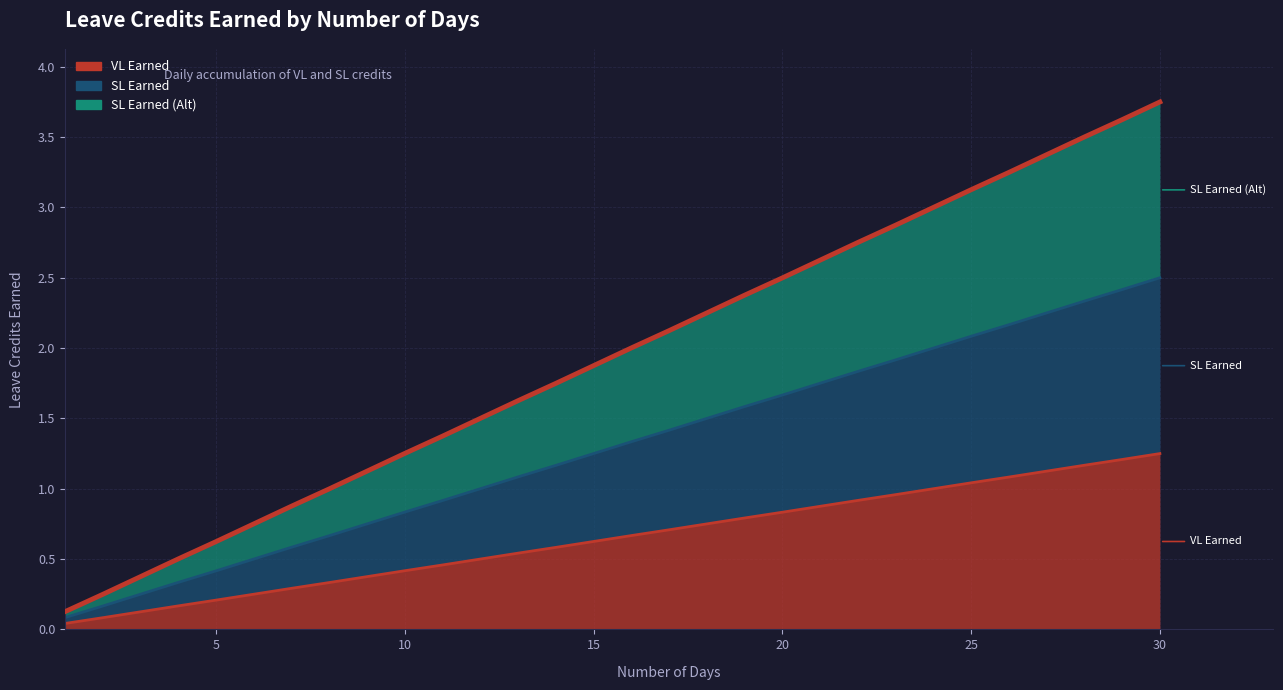

At 15, list the series in order from largest to smallest.

SL Earned (Alt), SL Earned, VL Earned